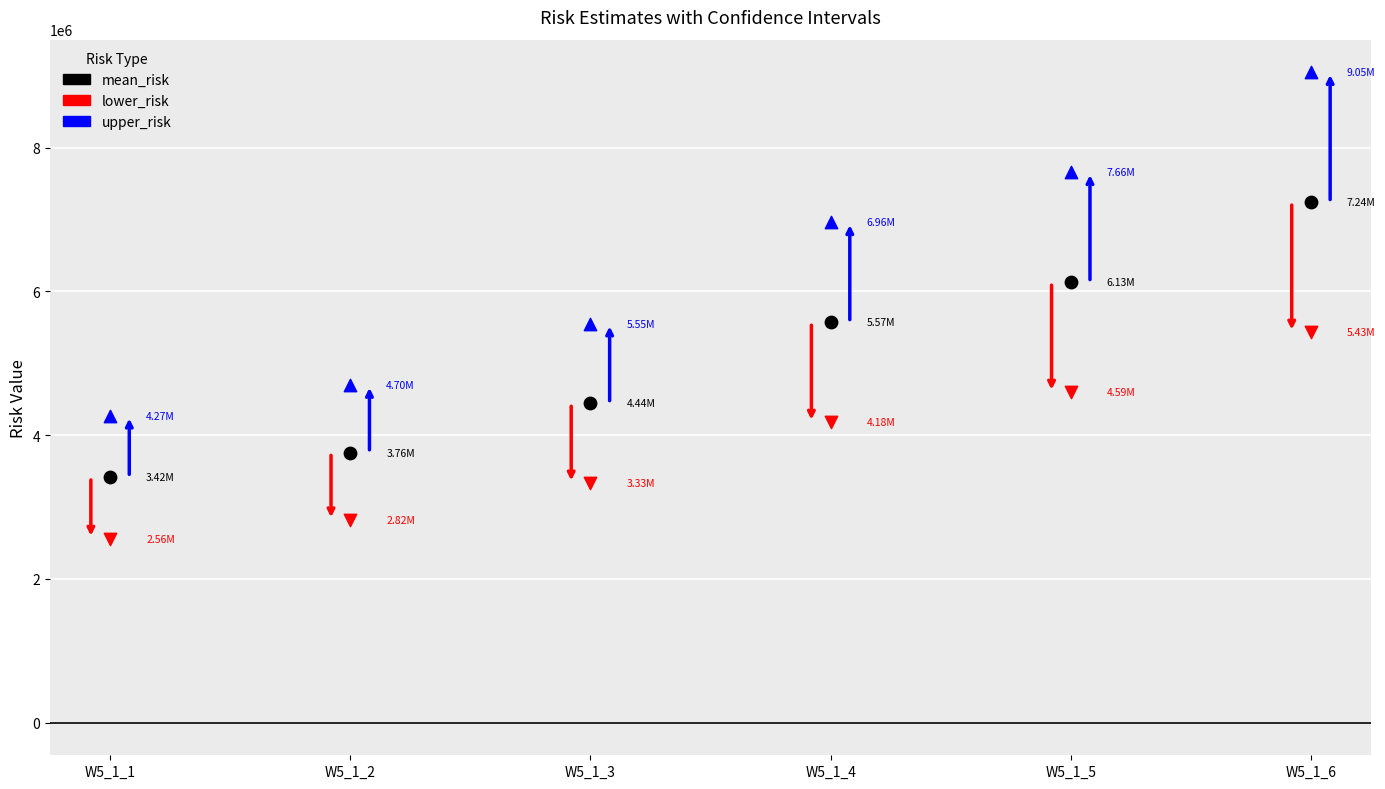

What are all the series names shown in the legend?

mean_risk, lower_risk, upper_risk